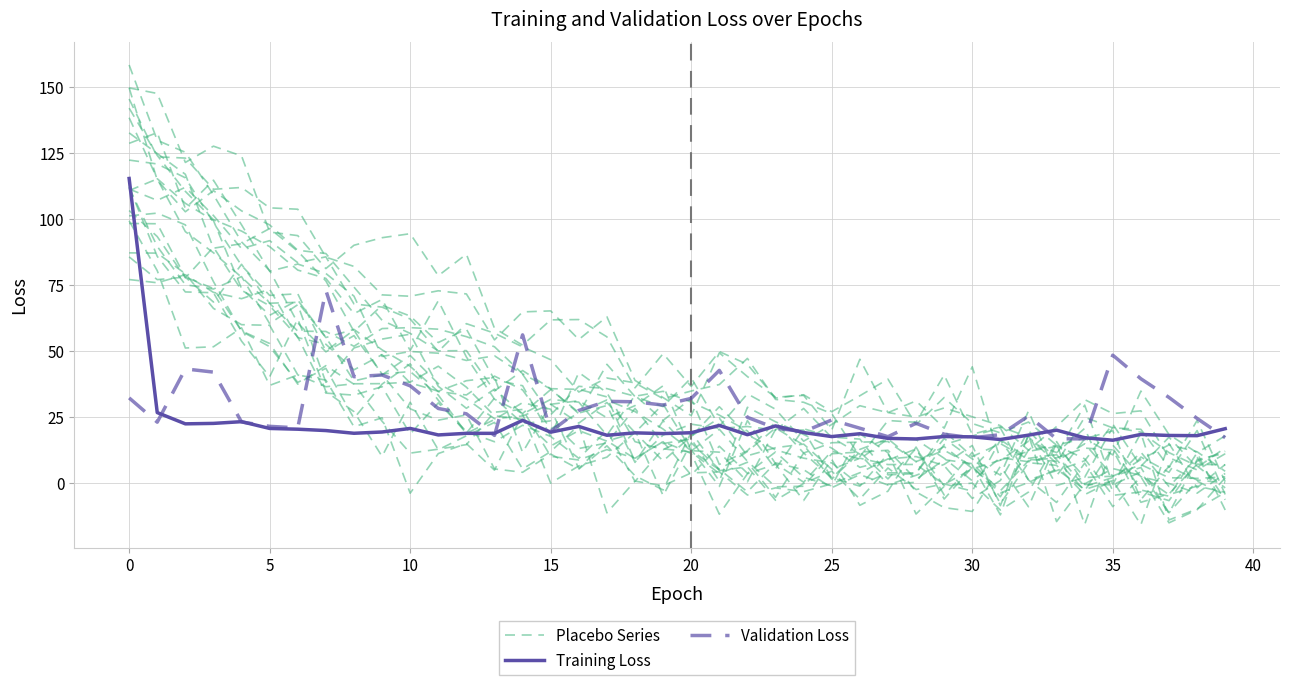

What is the difference between the maximum and minimum values in the Validation Loss series?

56.2